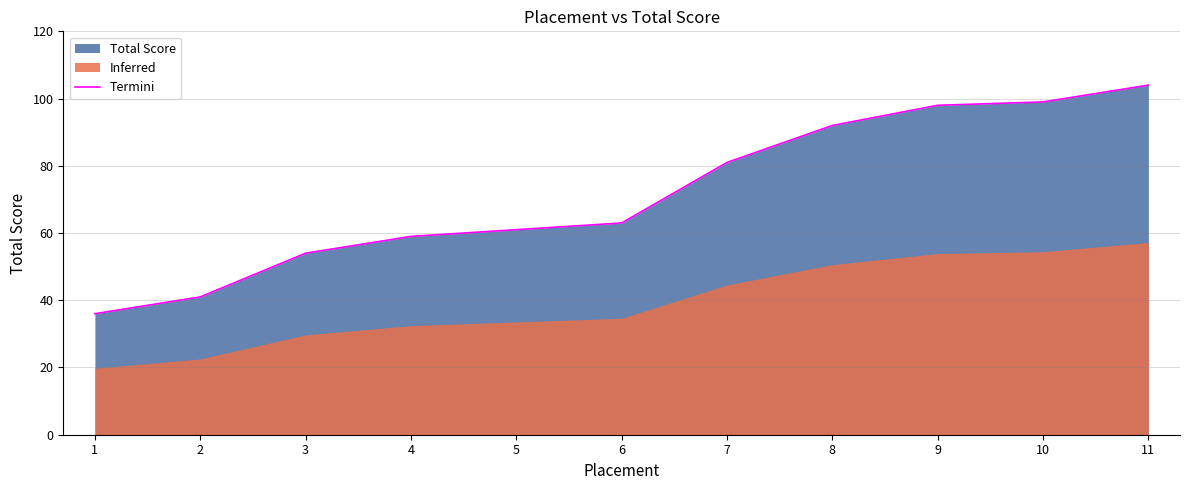

The chart shows a value of 41 at 2. True or false?

True